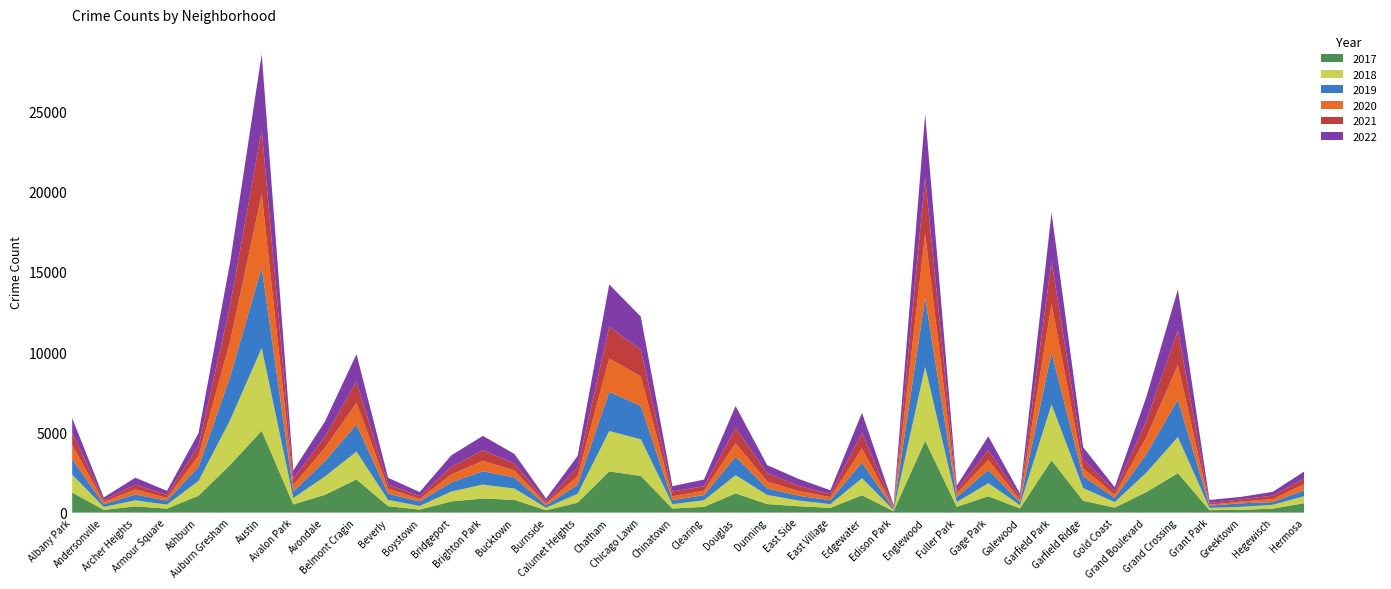

Reading left to right, what are all the values shown in this chart?

2017: 1252	171	391	251	1053	2973	5095	509	1107	2066	404	188	697	878	795	145	620	2566	2288	253	360	1200	531	397	296	1082	87	4472	365	1019	265	3257	742	311	1281	2456	154	176	246	588
2019: 968	166	368	249	872	2700	5008	405	957	1687	385	287	568	828	694	142	561	2441	2076	253	322	1140	407	298	248	972	76	4310	308	825	189	3226	728	261	1153	2328	138	220	171	365
2021: 767	123	303	193	629	2237	3971	395	692	1312	265	173	474	664	435	130	559	1973	1675	293	274	944	530	325	180	970	62	3519	200	613	170	2688	565	233	1015	2160	104	140	217	350
2022: 918	155	436	247	793	2685	4745	519	949	1714	413	259	718	886	595	175	696	2636	2048	337	418	1368	500	431	248	1258	99	3950	260	867	209	3011	761	235	1492	2548	191	153	236	438
2020: 870	147	303	169	686	2213	4578	400	826	1357	315	153	493	654	431	126	538	2084	1834	239	276	857	419	290	191	873	75	3952	259	612	154	3018	494	198	1052	2158	60	107	181	382
2018: 1117	183	374	248	924	2787	5162	401	1142	1736	386	224	616	869	704	160	554	2513	2281	273	409	1131	571	354	230	1064	75	4607	289	816	201	3485	789	342	1205	2250	141	185	240	442